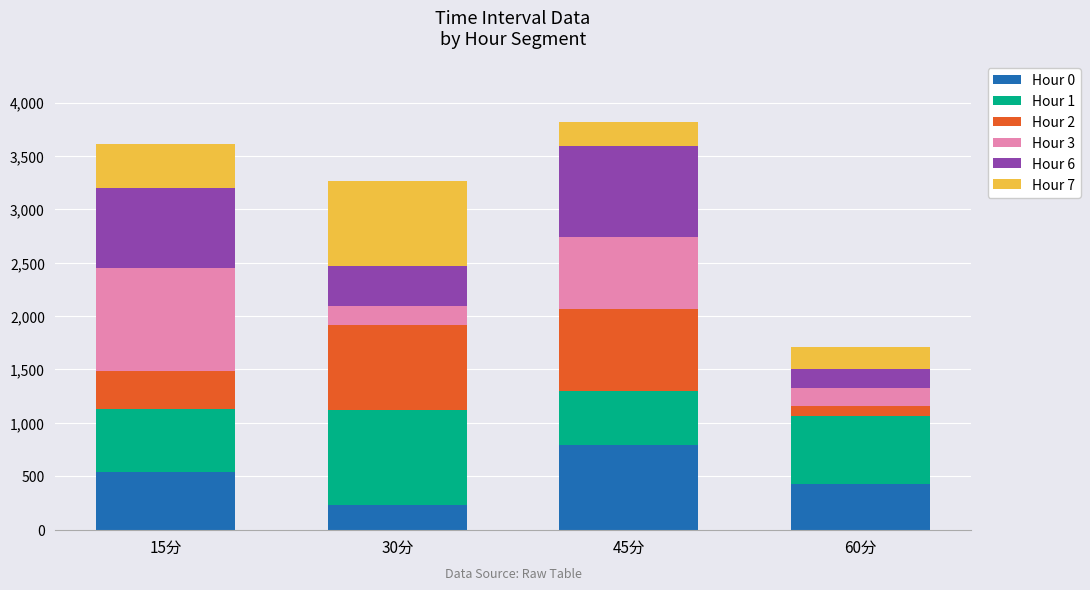

What are all the series names shown in the legend?

Hour 0, Hour 1, Hour 2, Hour 3, Hour 6, Hour 7